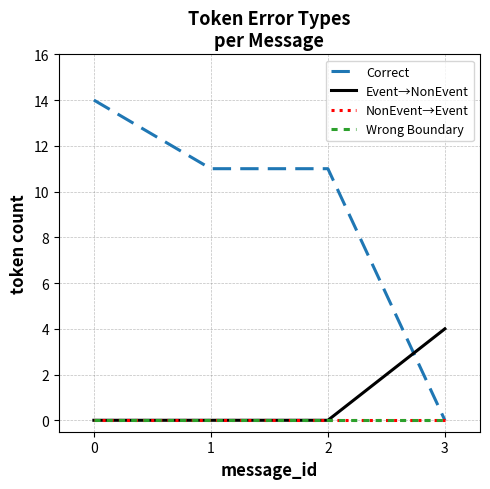

Does the chart display data point markers on the line(s)?

No